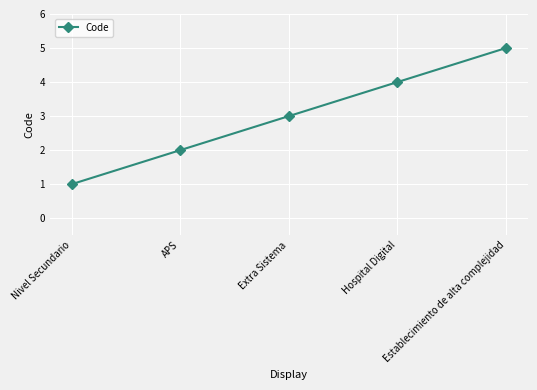

What is the average value?

3